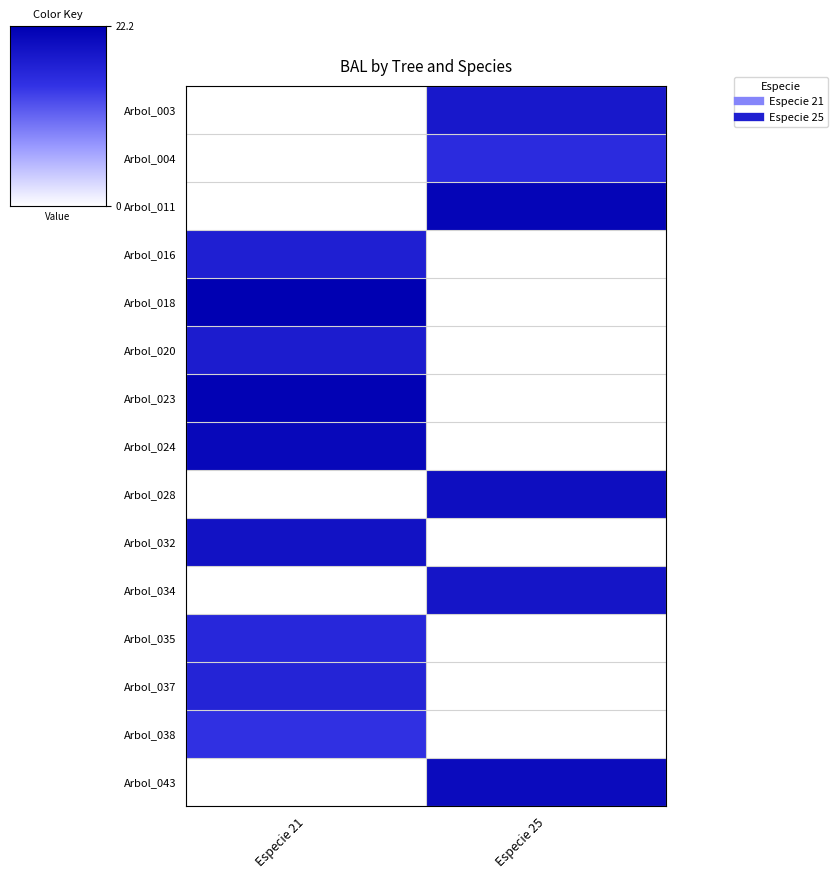

What is the maximum value shown in the chart?

22.2